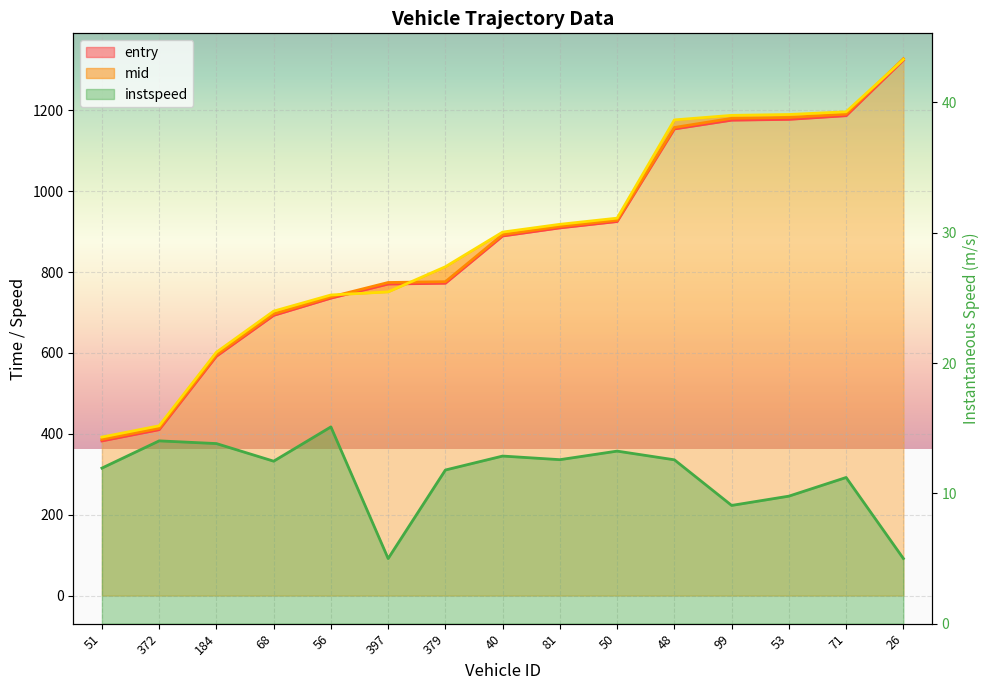

What is the label of the 7th point from the right?

81